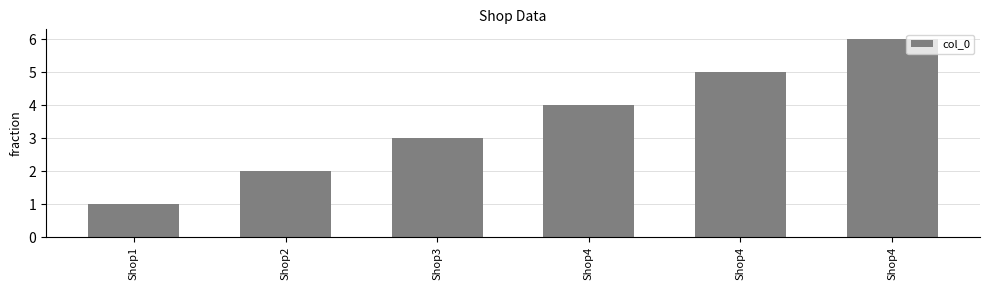

At which label does the data first exceed 4?

Shop4